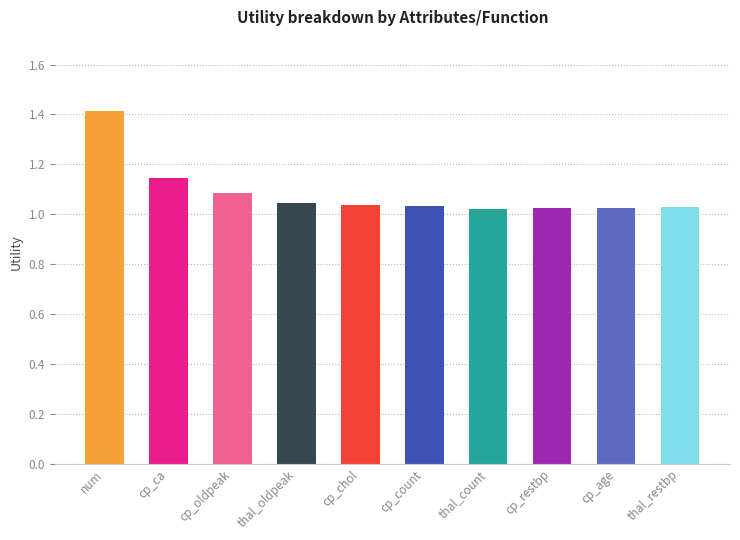

The chart shows a value of 1.6 at thal_restbp. True or false?

False